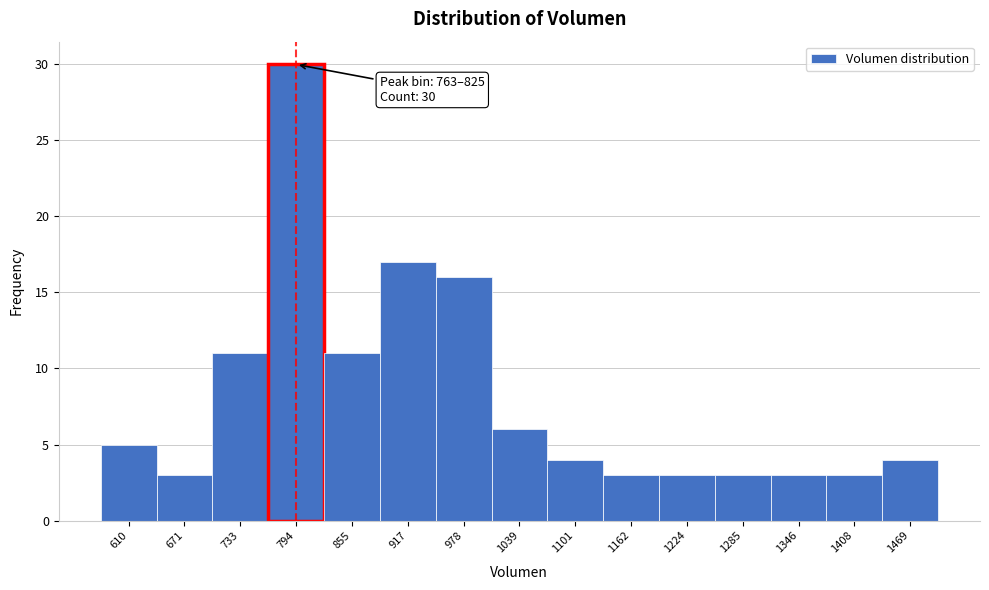

Which range on the x-axis has the tallest bar?

760 to 830